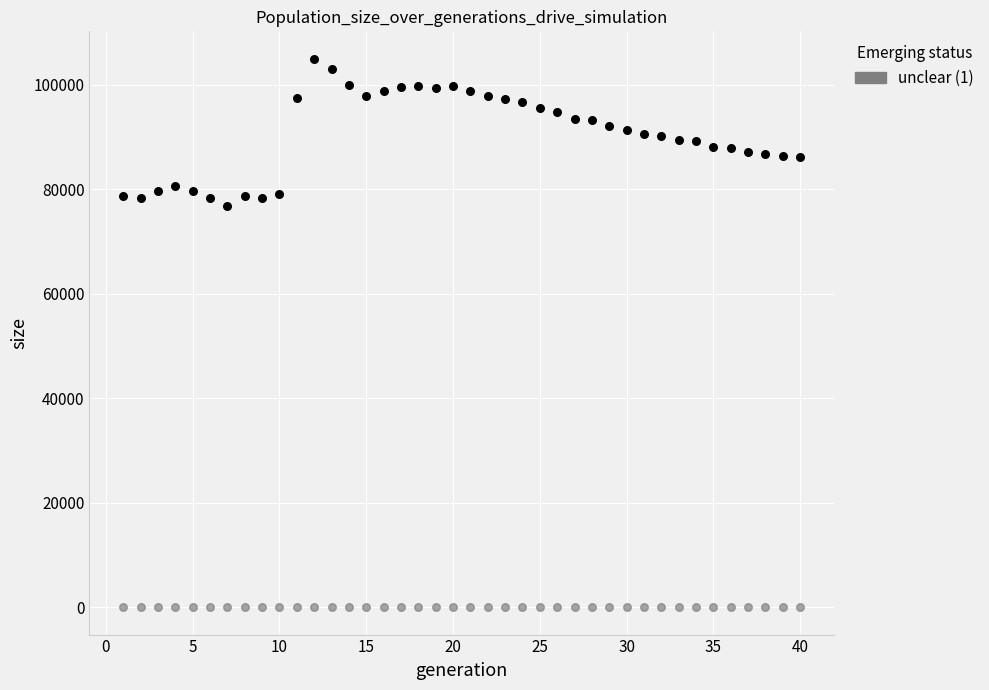

Across all data points, what is the range of X values (max minus min)?

39.0